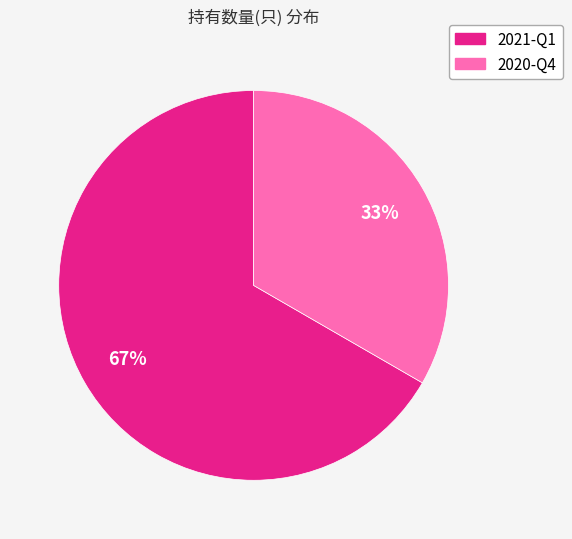

How many segments does this pie chart have?

2